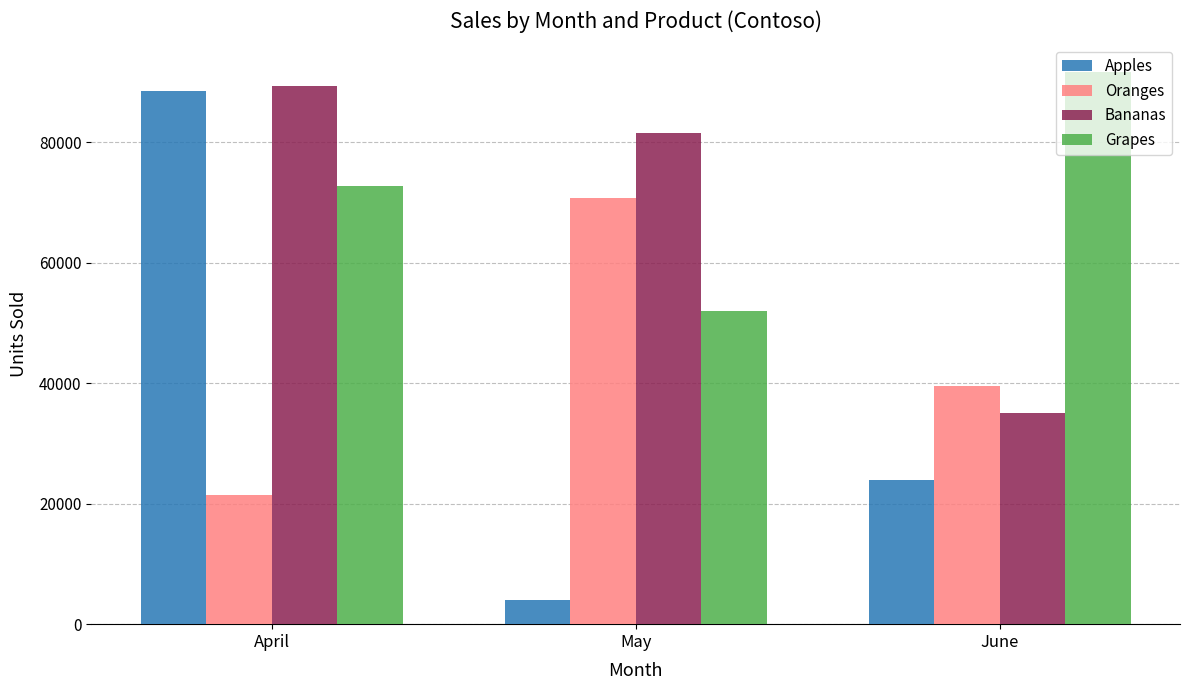

Which series has the largest range (max minus min)?

Apples